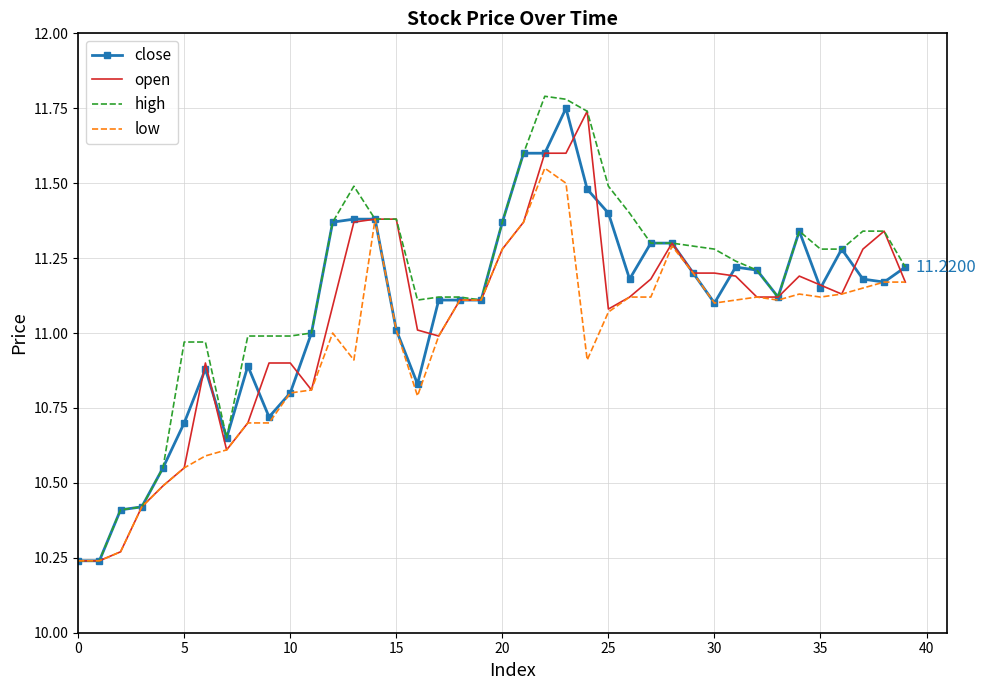

What are all the series names shown in the legend?

close, open, high, low